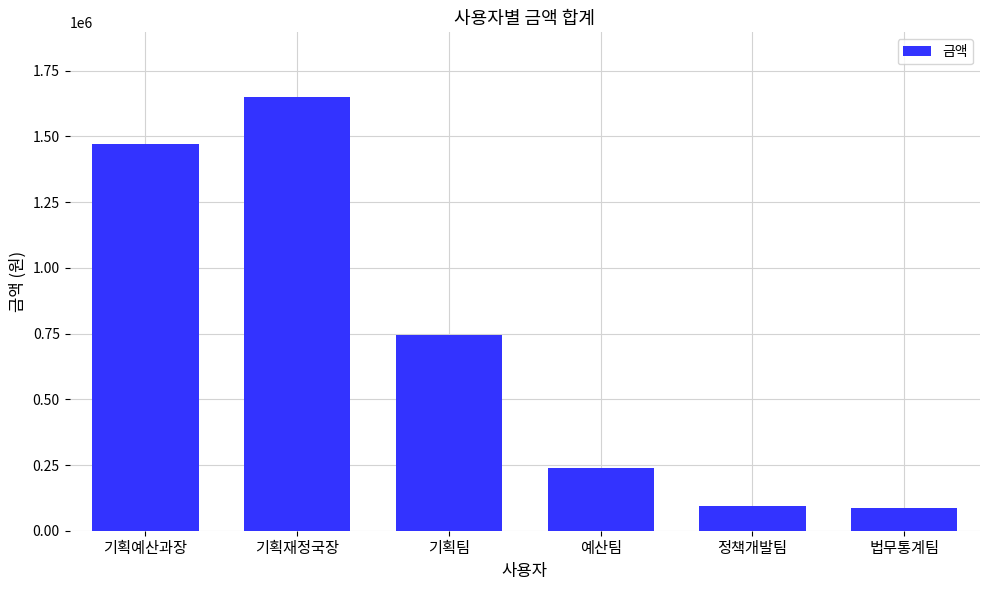

Are the bars grouped side by side (vs. stacked)?

No